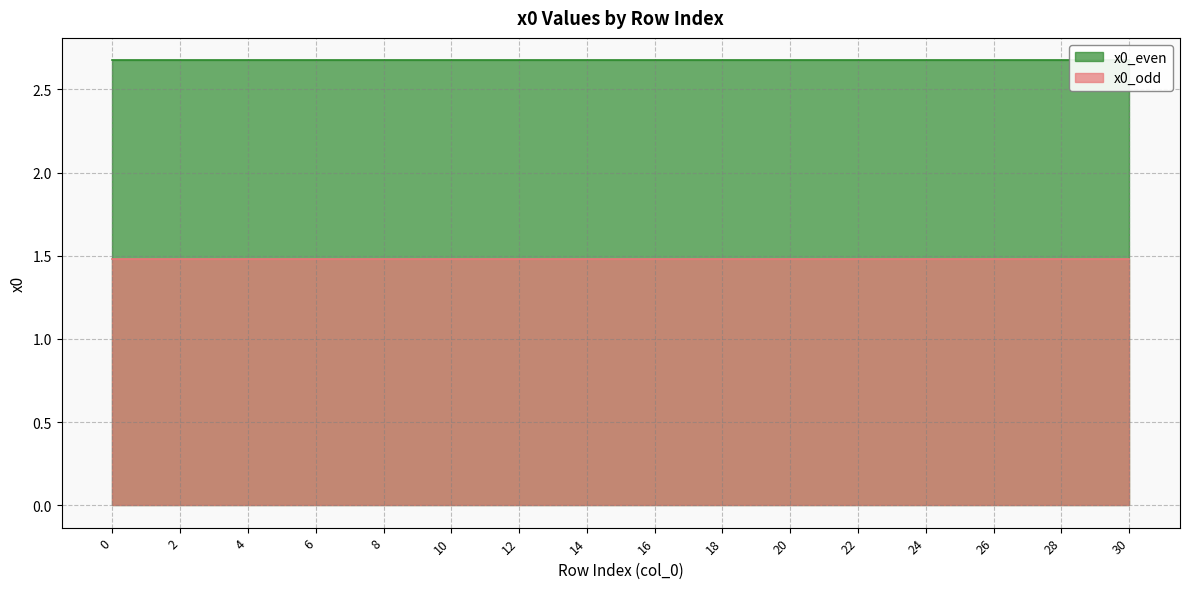

The value of x0_even at 30 is 4.5. True or false?

False